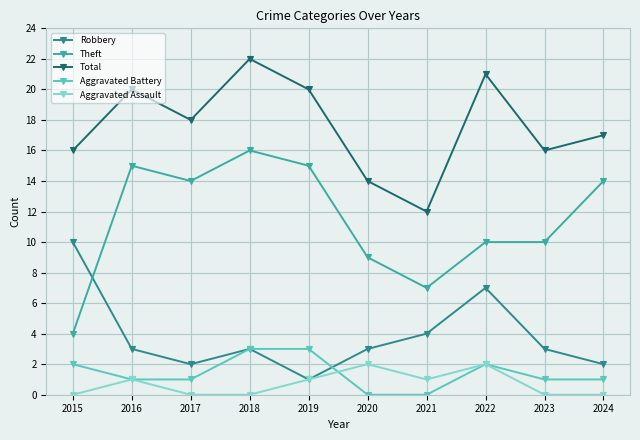

What is the greatest value displayed?

22